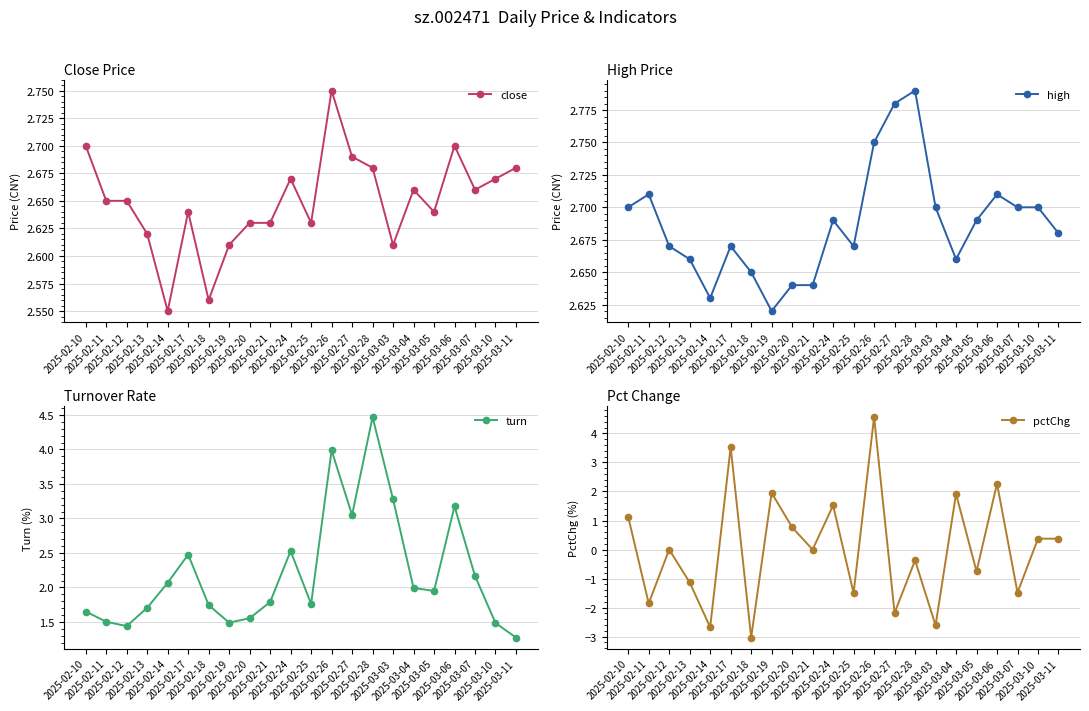

After their last crossing, which series has the higher values: turn or close?

close